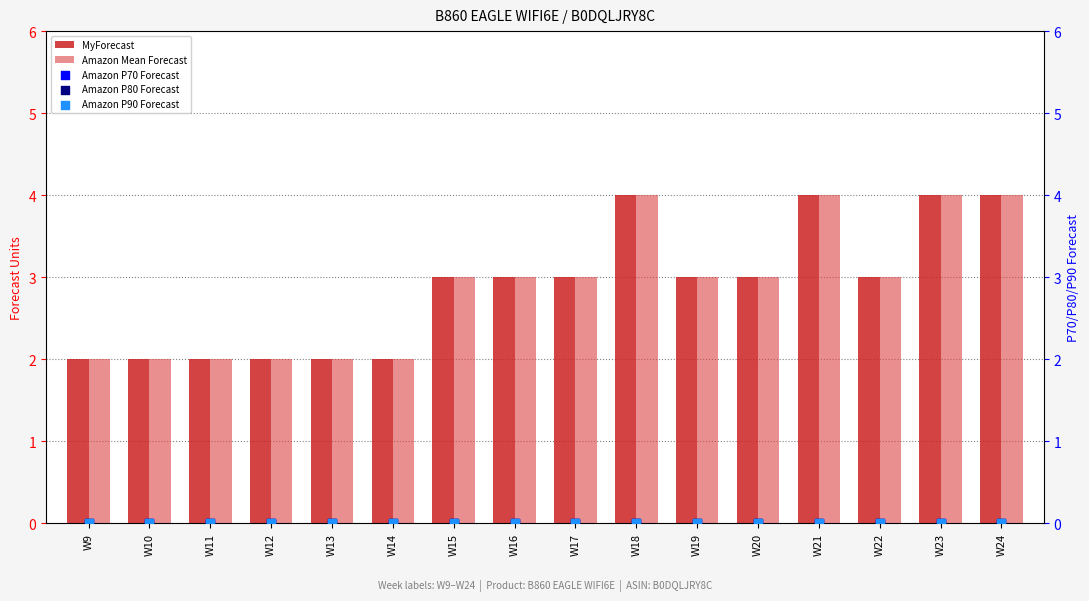

At how many categories does at least one series exceed 2?

10